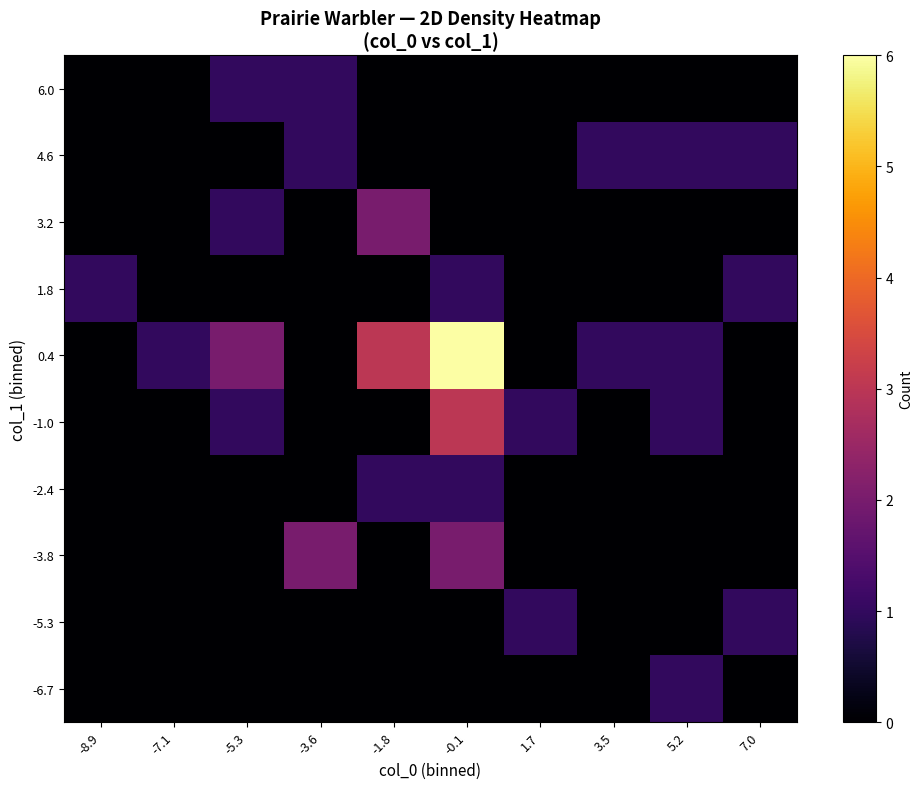

Which series has the largest total across all categories?

0.4